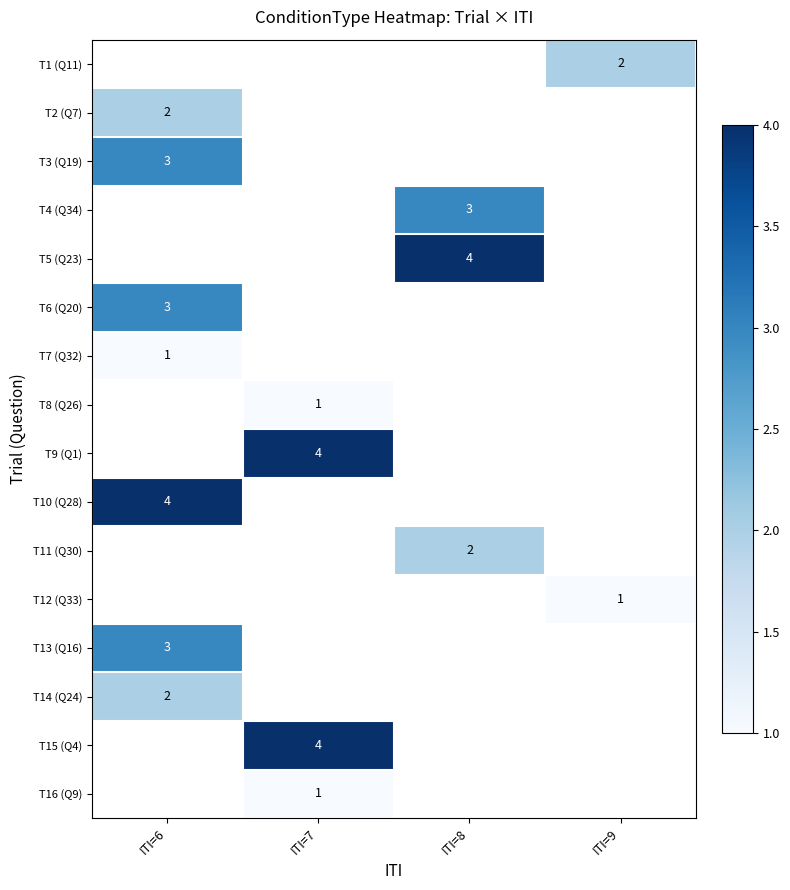

Is the value of T1 (Q11) at ITI=9 greater than the value of T3 (Q19) at ITI=6?

No